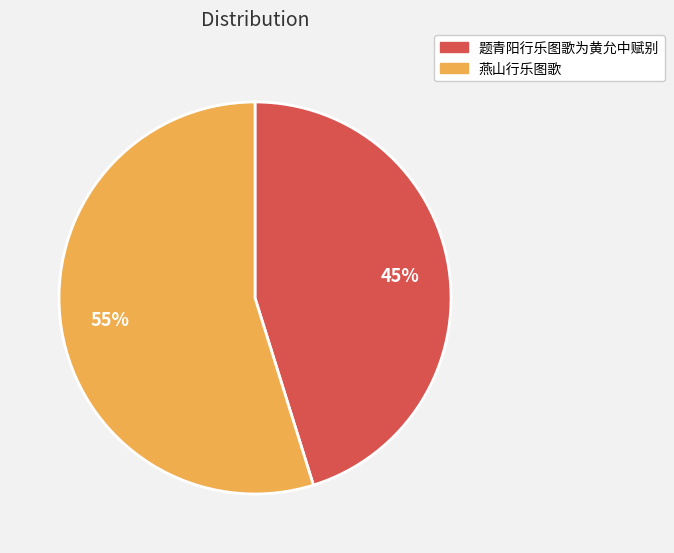

Which category has the biggest portion of the pie?

燕山行乐图歌